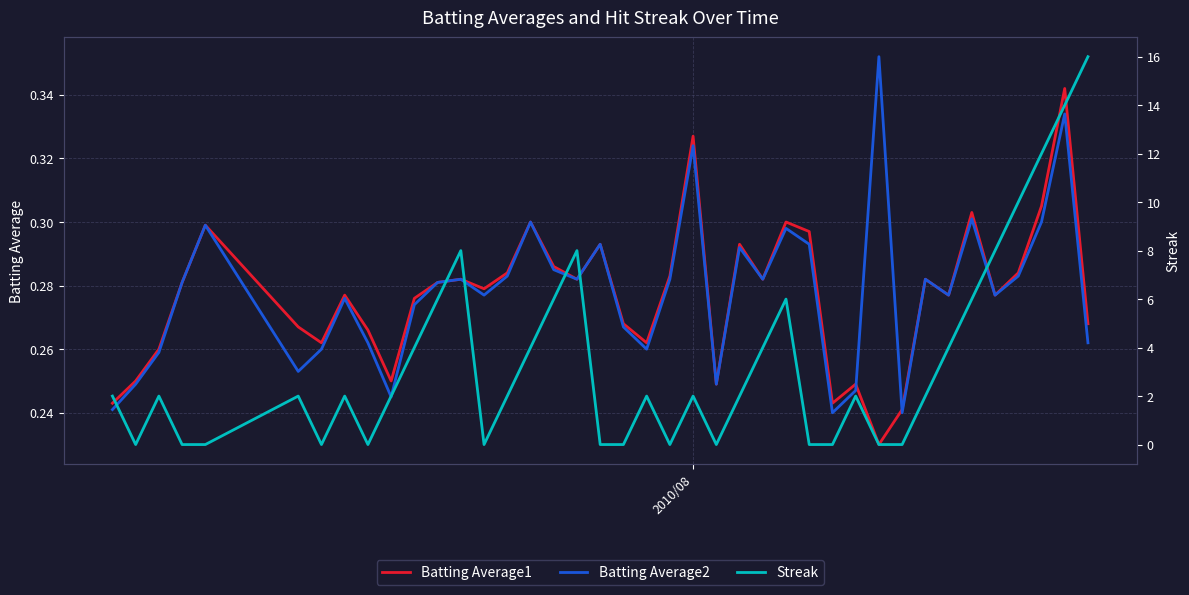

How many interior local peaks does the Batting Average2 series have?

12